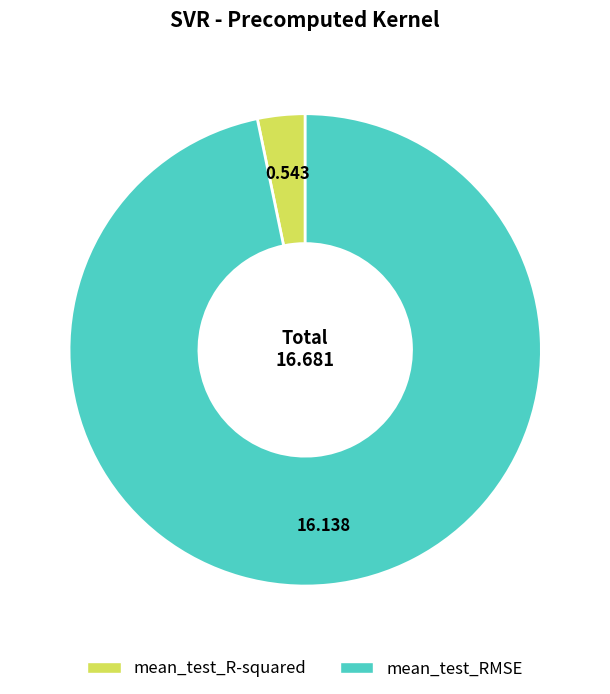

How many segments does this pie chart have?

2